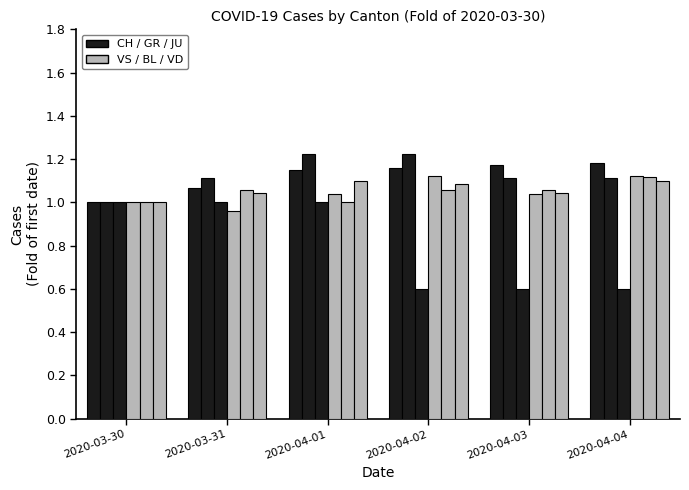

How many bars are there in each group?

6